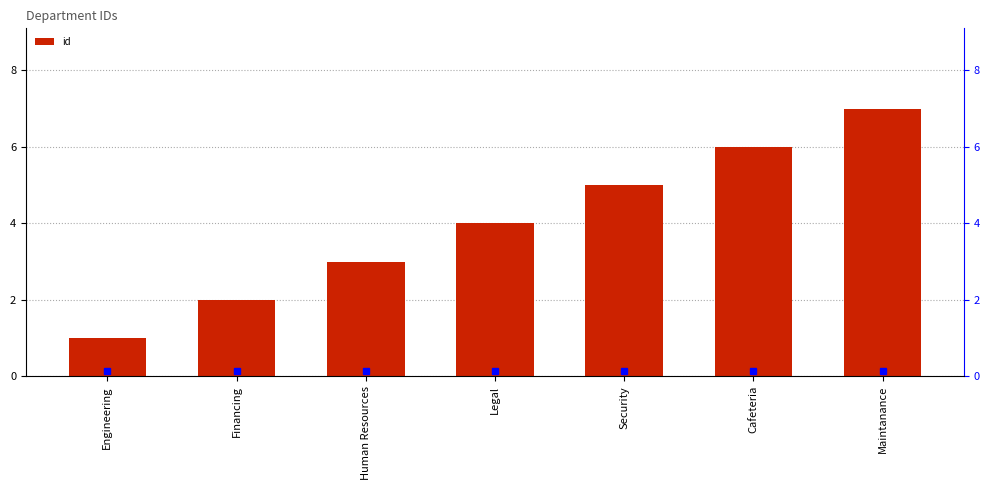

What is the difference between the maximum and minimum values?

6